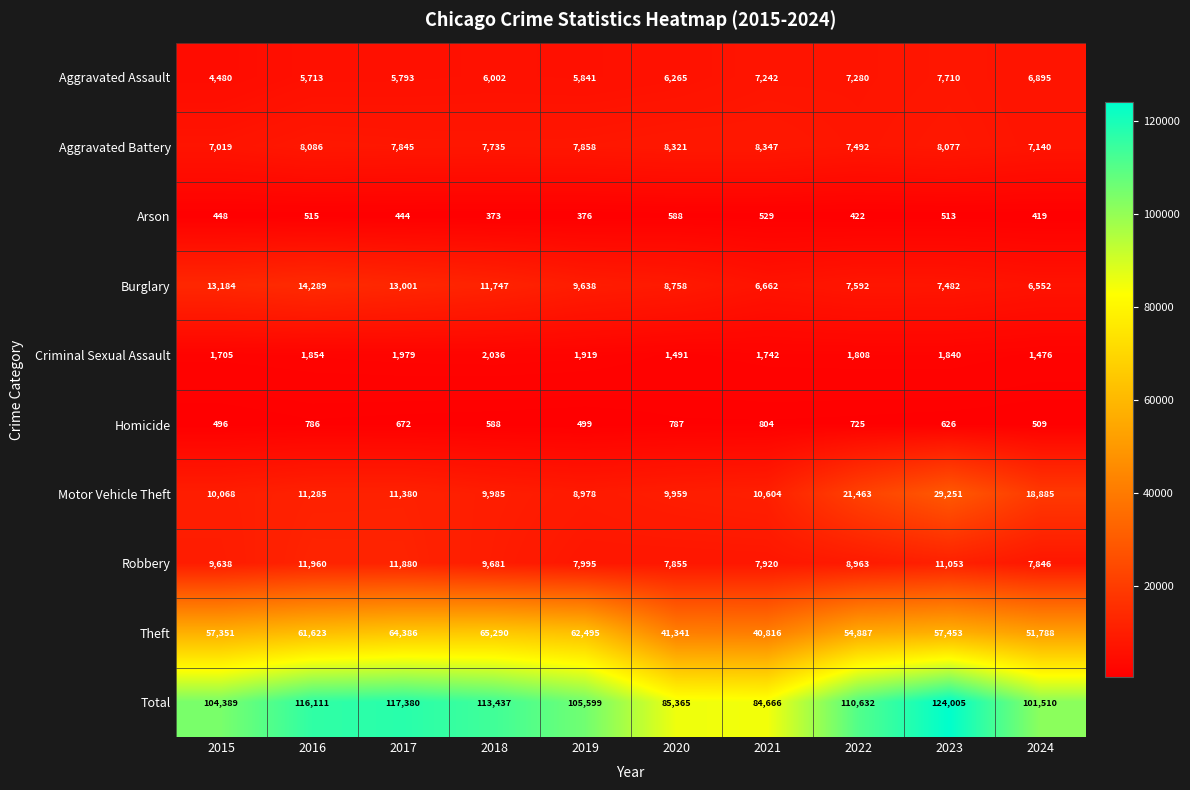

What is the smallest value displayed?

373